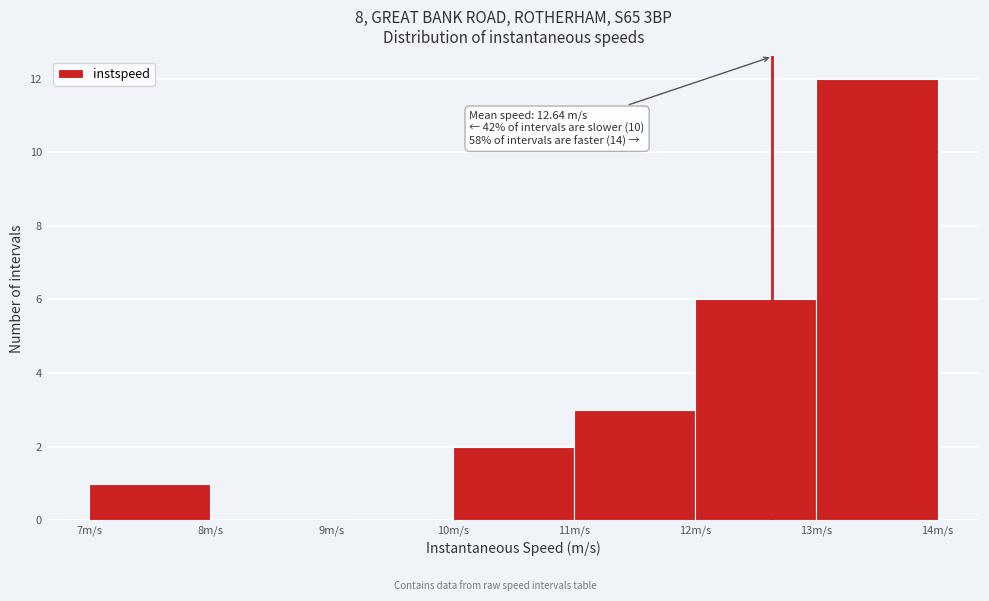

Which range on the x-axis has the tallest bar?

13 to 14